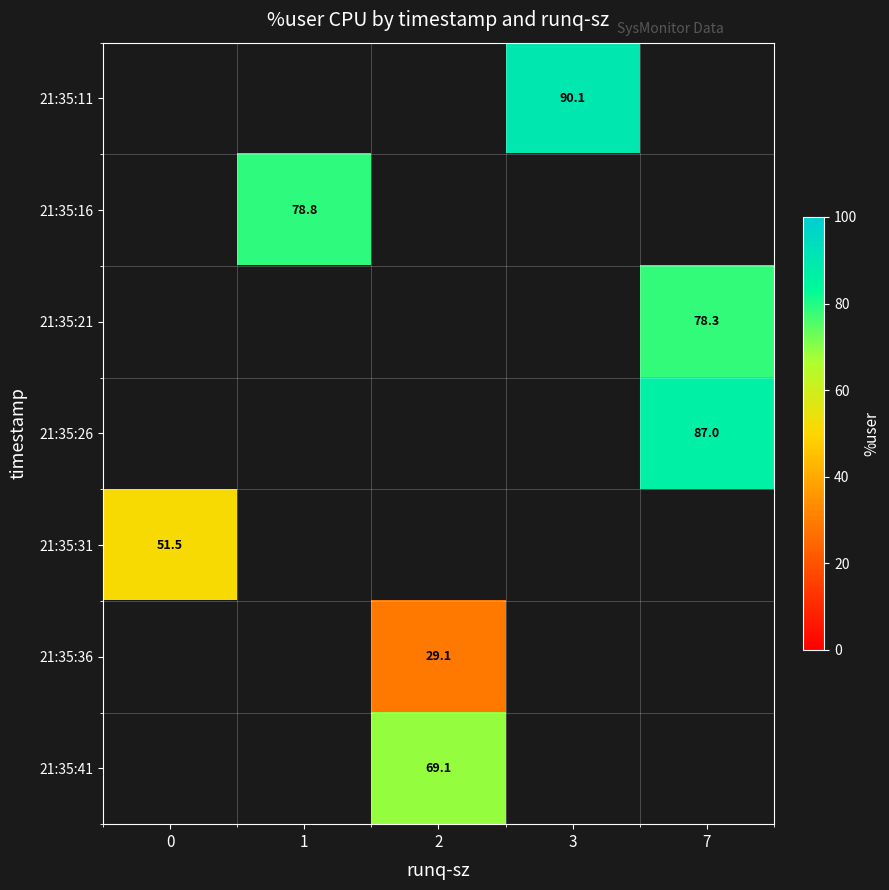

How many series are shown in this chart?

7